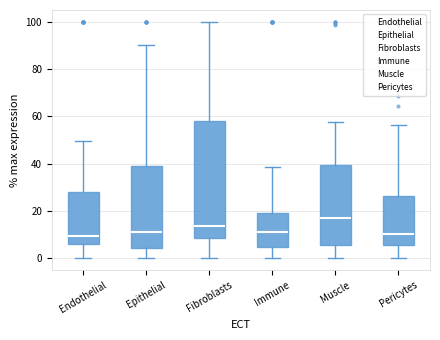

Which box is the tallest, from its lower edge to its upper edge?

Fibroblasts